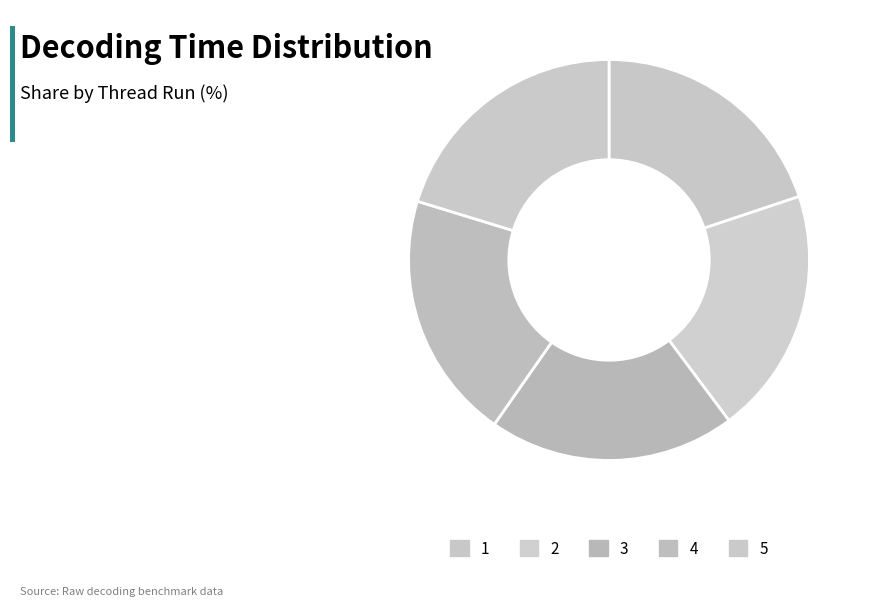

The 4 slice represents 20% of the pie. True or false?

True